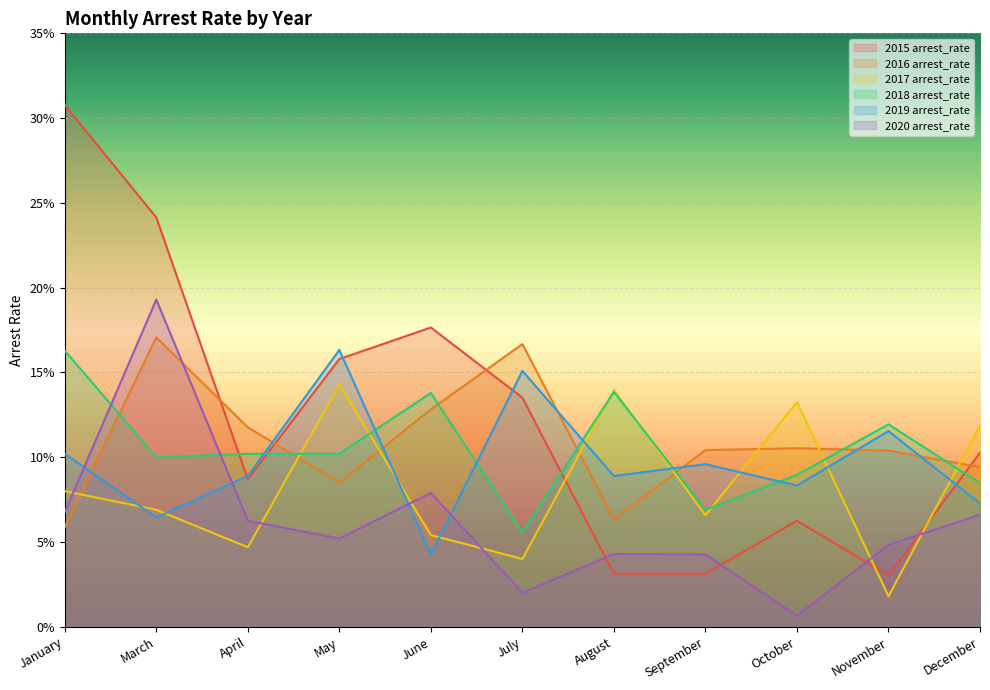

Count the 2015 arrest_rate values in the range 0 to 1.

11